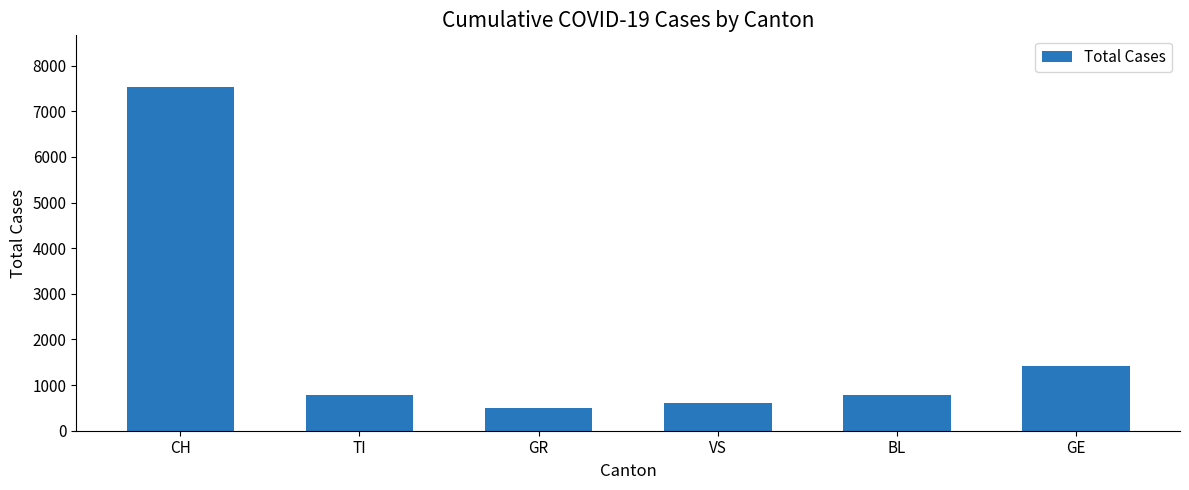

What is the change in value from TI to GE?

+637